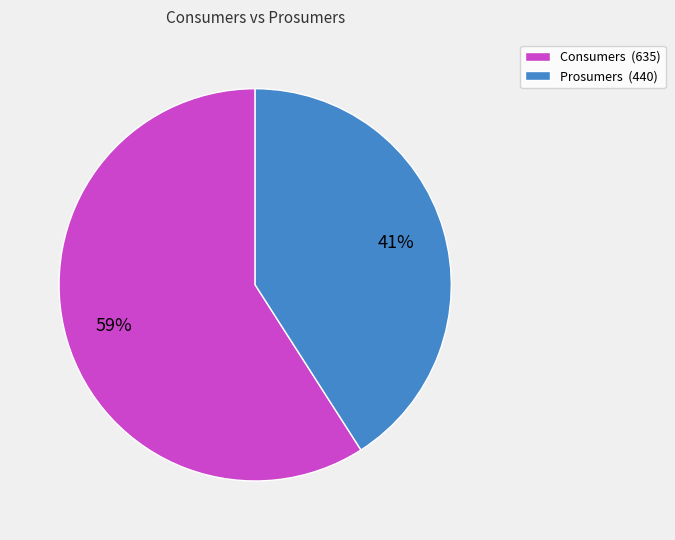

How many segments does this pie chart have?

2